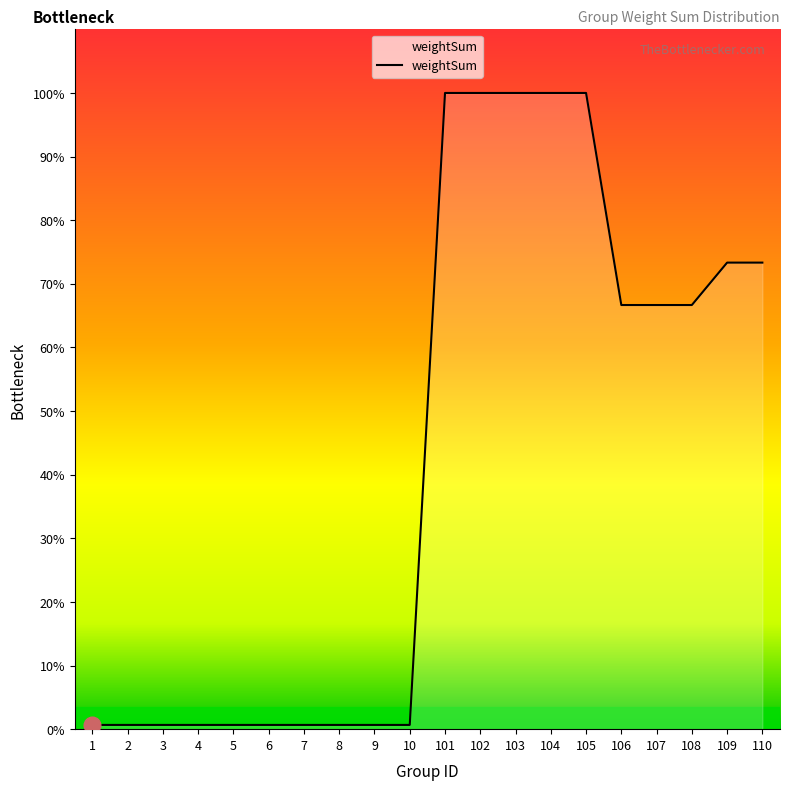

True or false: there are more than 0 points higher than both neighbors.

False